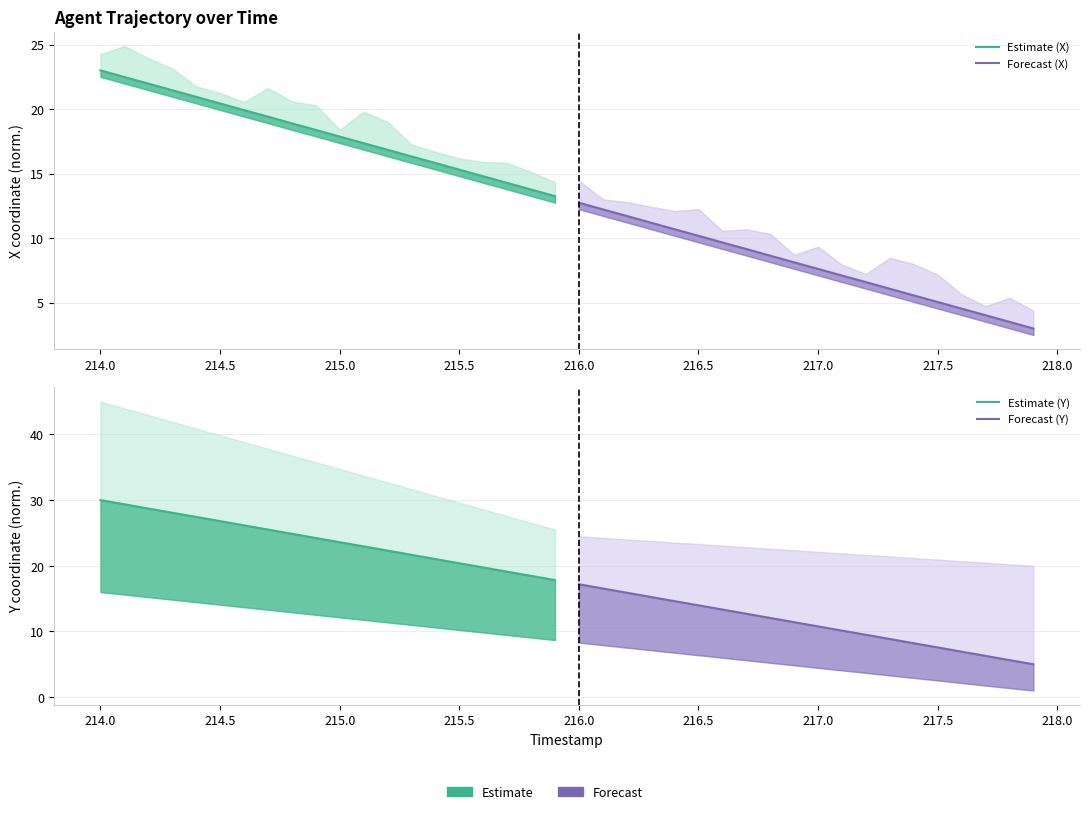

Between 218.5 and 217.0, which is larger?

217.0